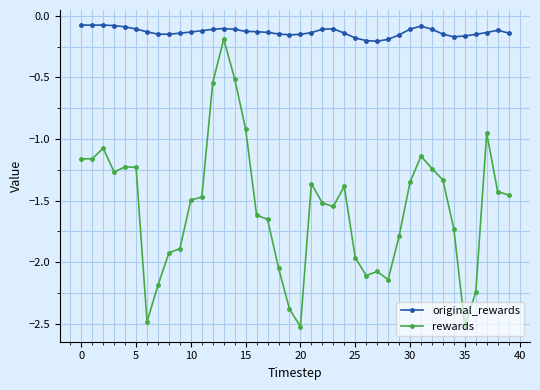

True or false: rewards and original_rewards cross at least once.

False